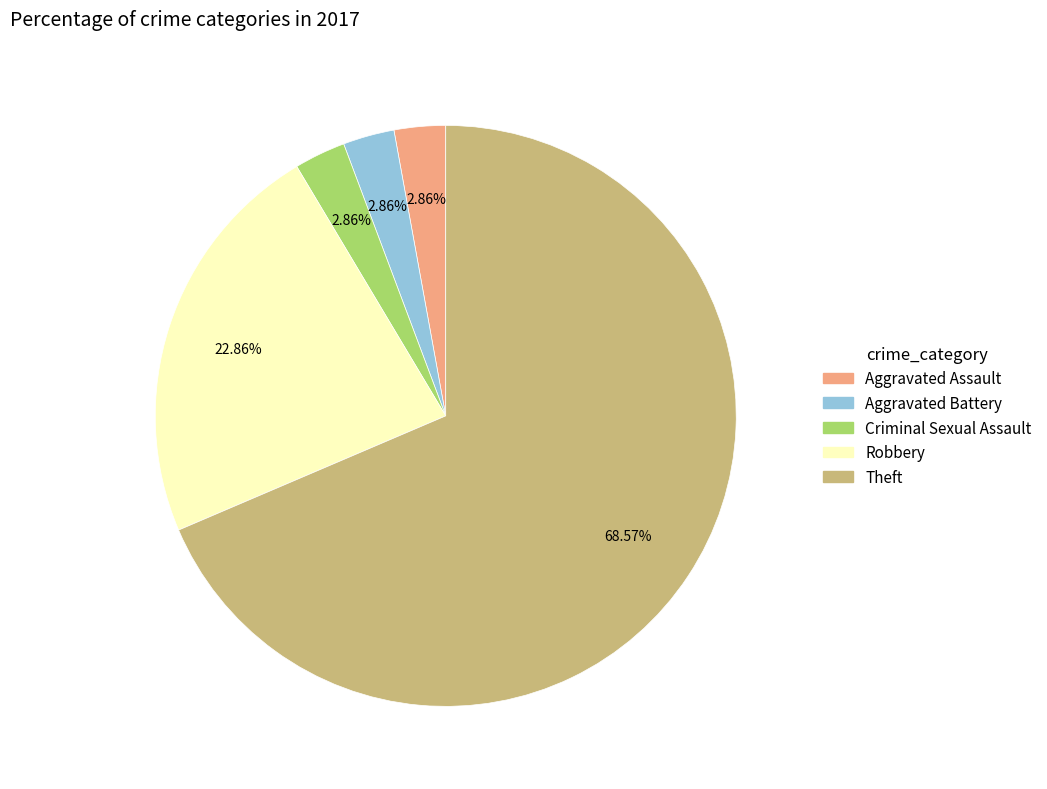

Is there any slice that represents more than half of the pie?

Yes